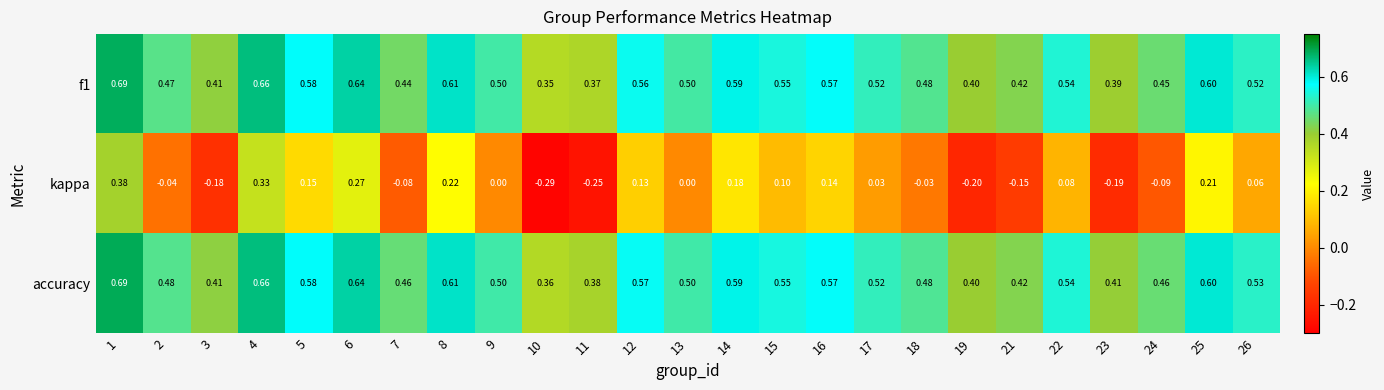

Which series has the largest total across all categories?

accuracy